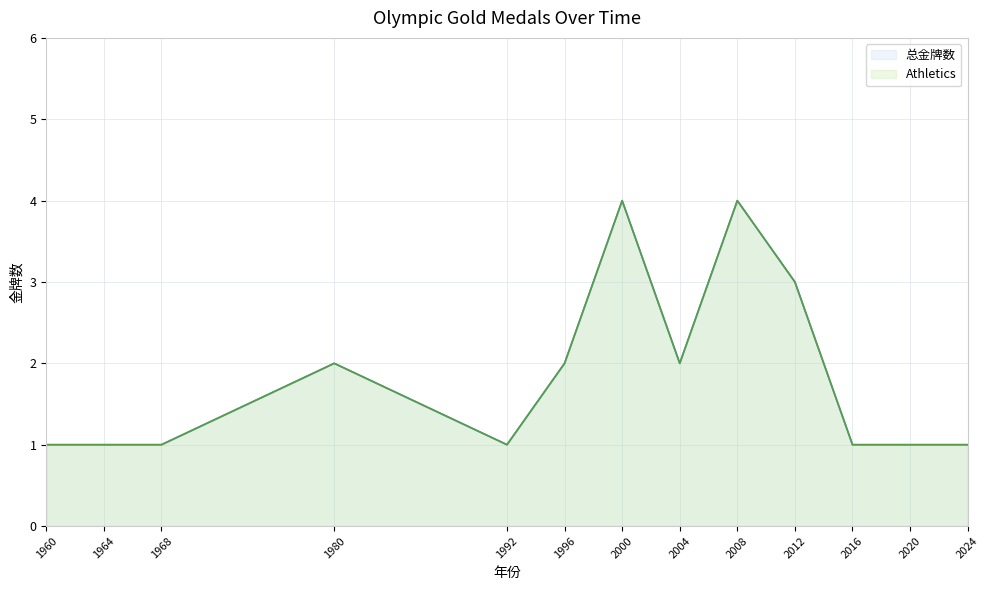

How many data points in Athletics are above 1?

6